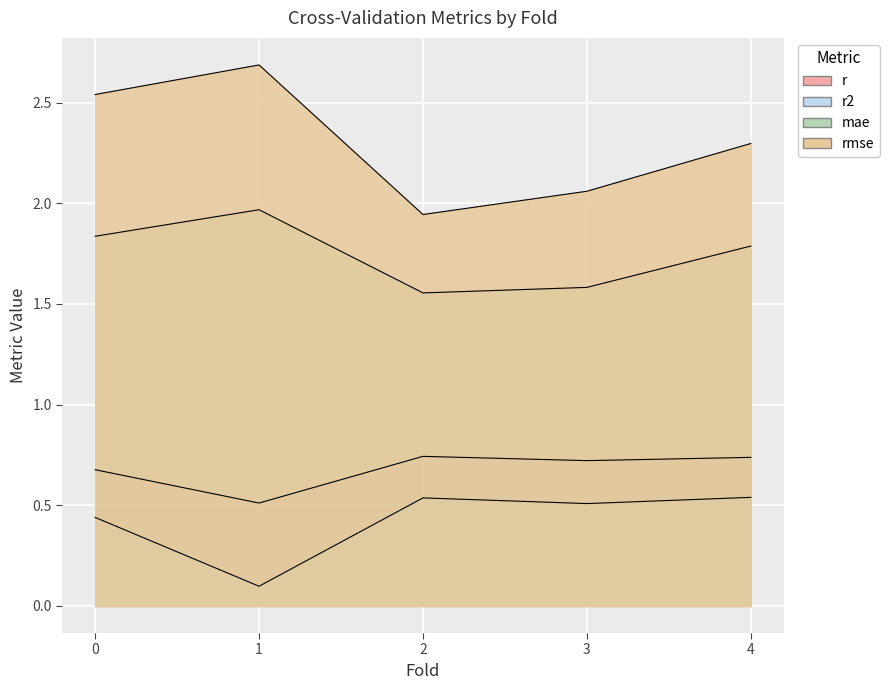

What is the sum of the r values at 0 and 2?

1.4